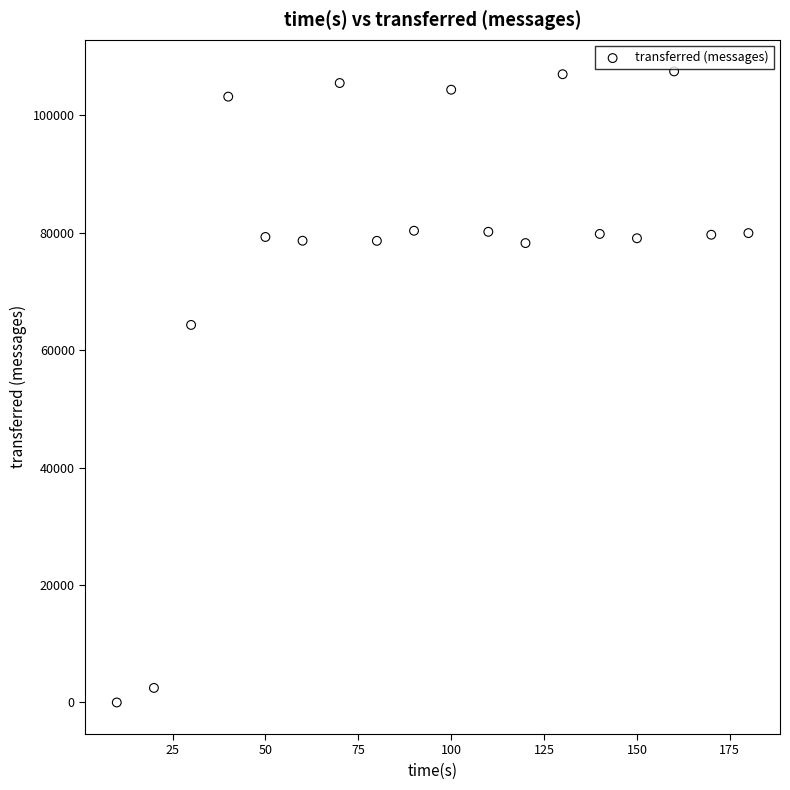

What Y value in the scatter plot is closest to 53740?

64300